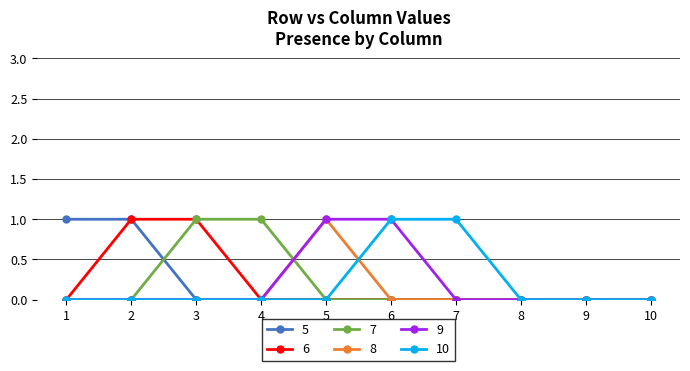

Reading left to right, extract all data points from this chart.

5: 1=1	2=1	3=0	4=0	5=0	6=0	7=0	8=0	9=0	10=0
6: 1=0	2=1	3=1	4=0	5=0	6=0	7=0	8=0	9=0	10=0
7: 1=0	2=0	3=1	4=1	5=0	6=0	7=0	8=0	9=0	10=0
8: 1=0	2=0	3=0	4=0	5=1	6=0	7=0	8=0	9=0	10=0
9: 1=0	2=0	3=0	4=0	5=1	6=1	7=0	8=0	9=0	10=0
10: 1=0	2=0	3=0	4=0	5=0	6=1	7=1	8=0	9=0	10=0